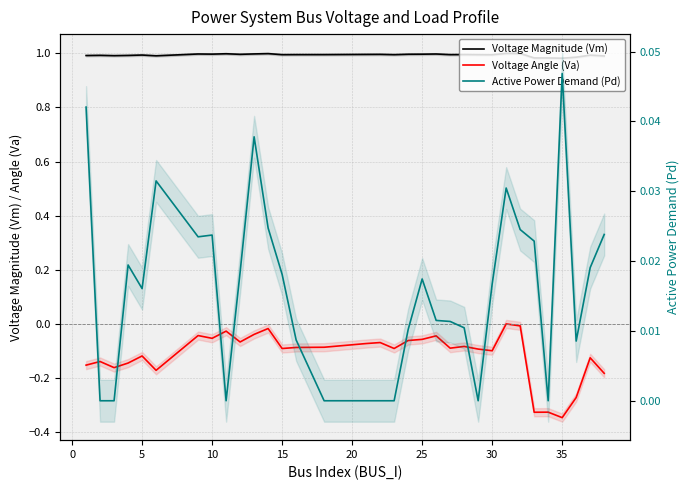

What is the maximum value shown in the chart?

1.0